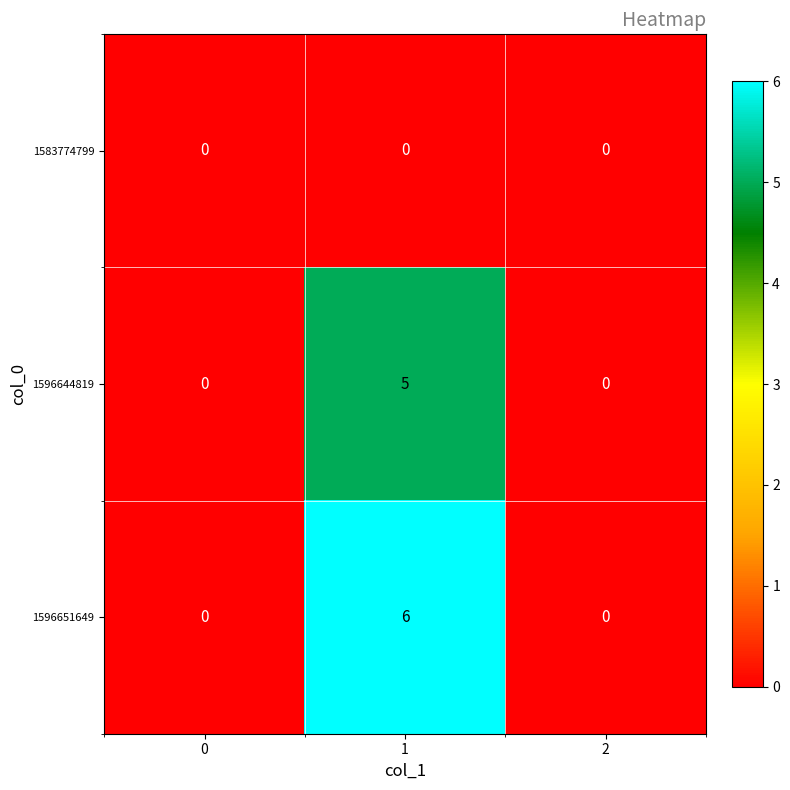

Is it true that 1583774799 equals 0 at 2?

True